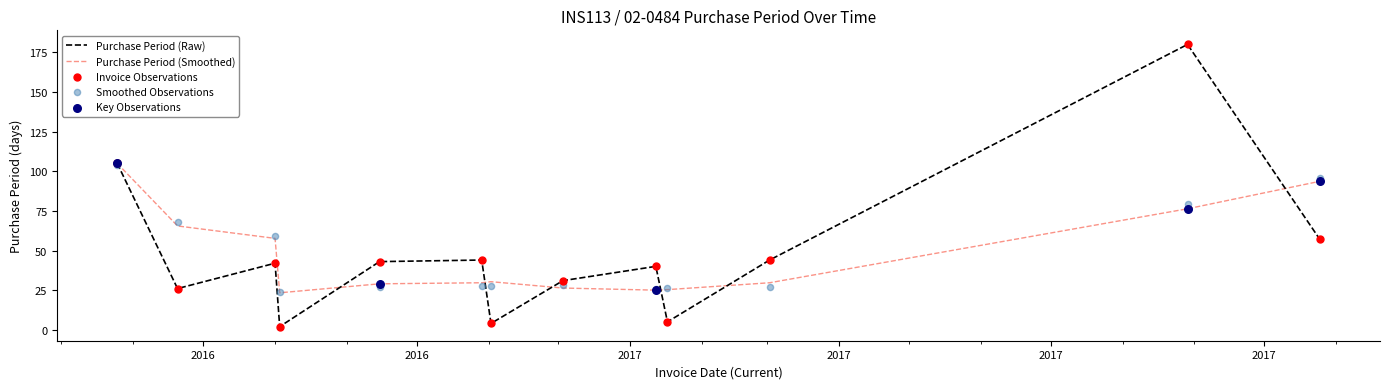

Approximately how many times larger is the value at 2016-05-25 compared to 2016-06-20?

4.0